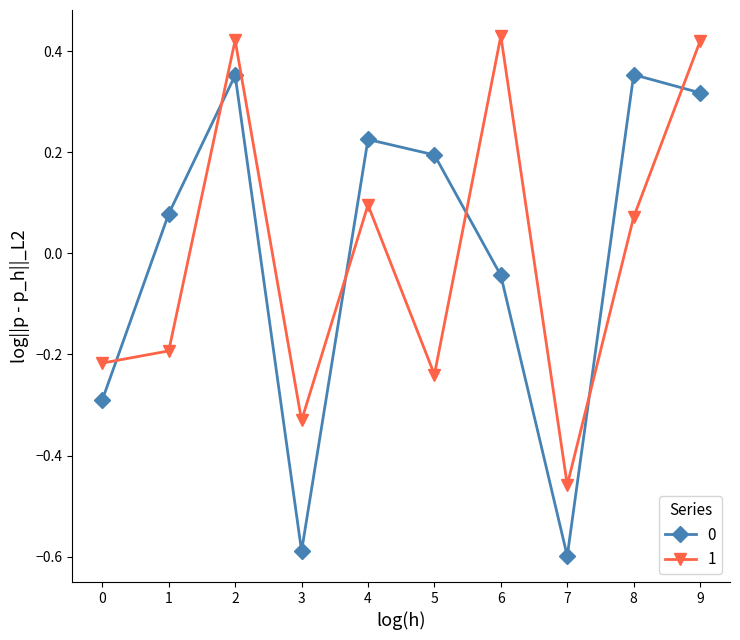

The value of 0 at 4 is 0.2. True or false?

True